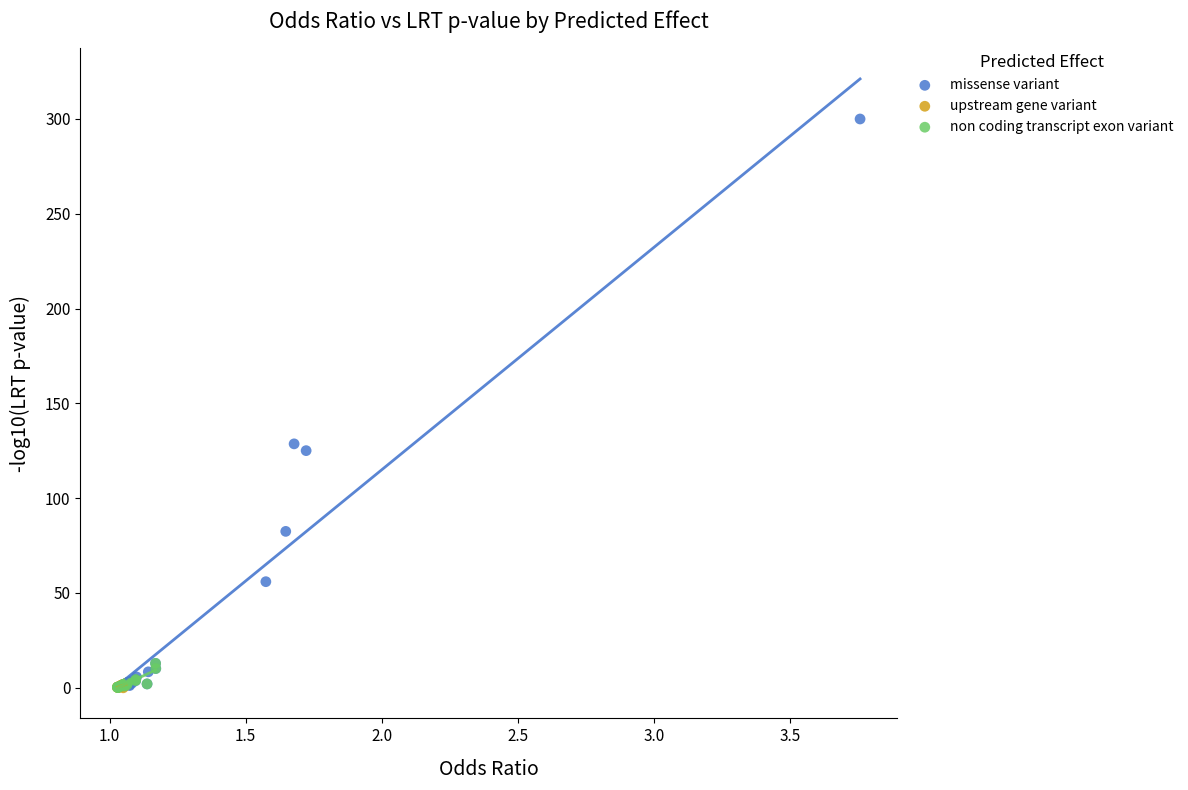

Which series has the widest spread of Y values?

missense variant